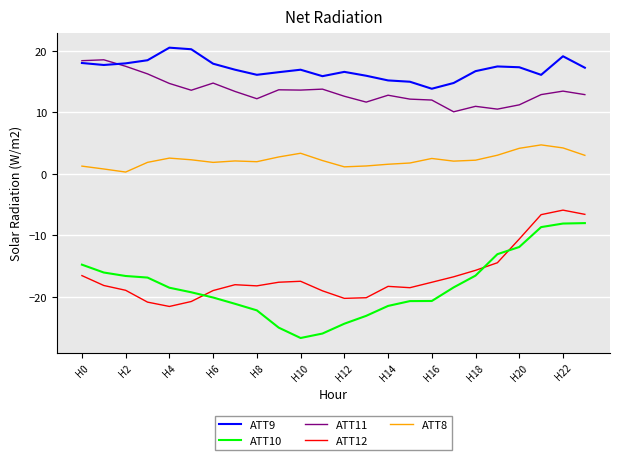

List the series in order of their peak value, lowest first.

ATT10, ATT12, ATT8, ATT11, ATT9